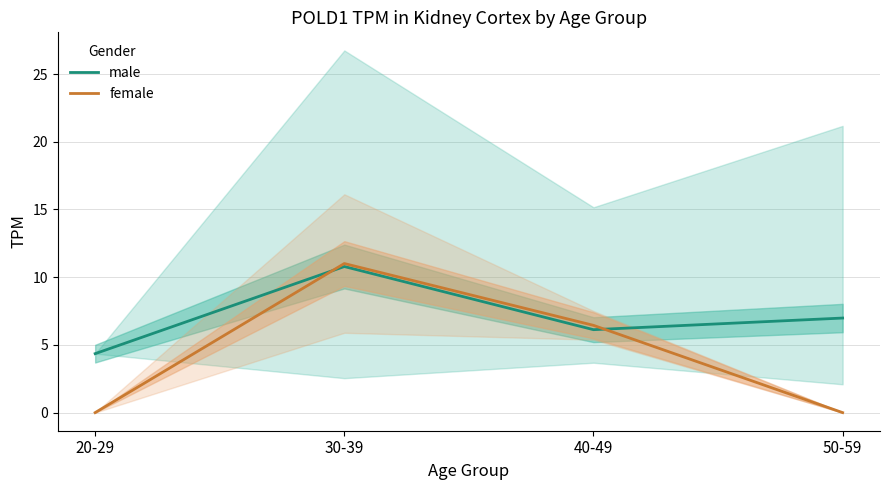

Is it true that female equals 9.5 at 40-49?

False